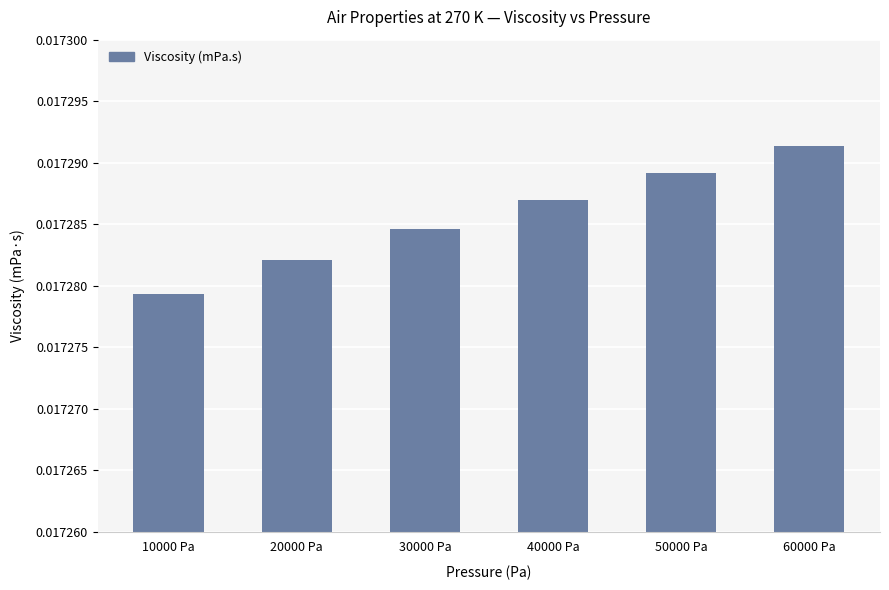

List the labels in order of value, largest first.

60000 Pa, 50000 Pa, 40000 Pa, 30000 Pa, 20000 Pa, 10000 Pa